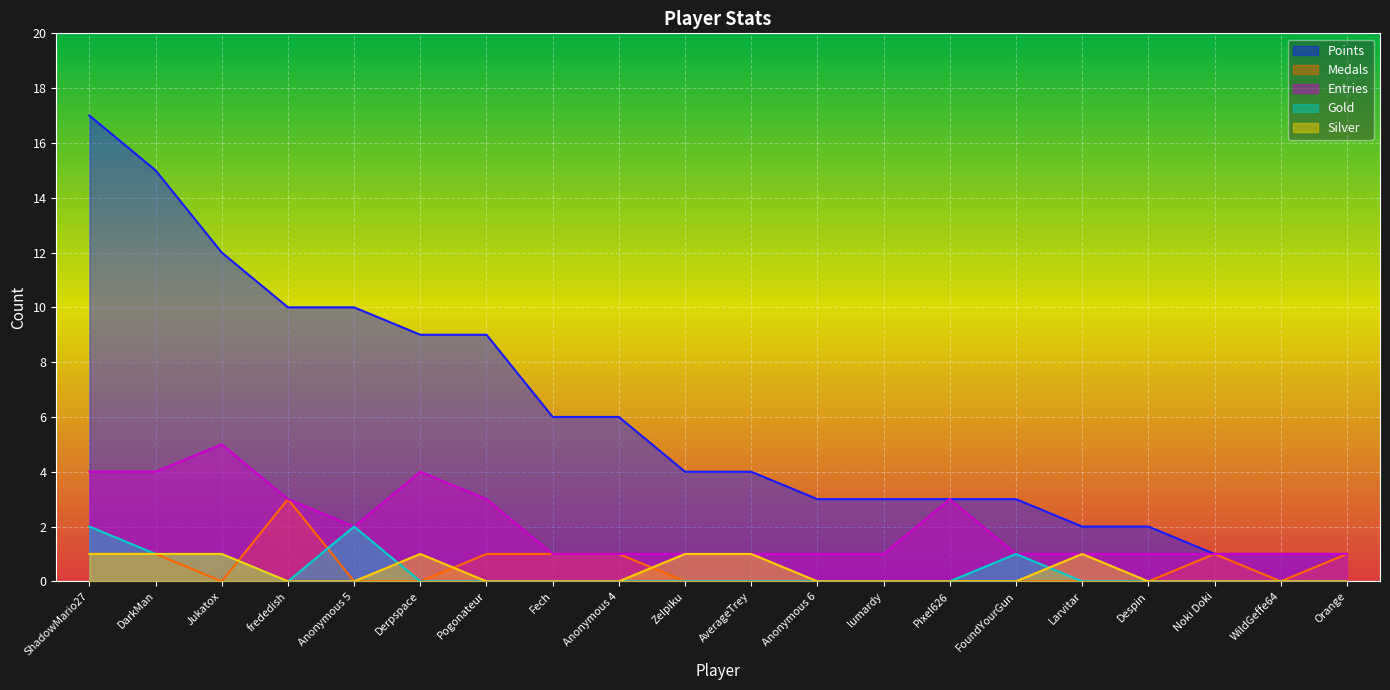

Where is Entries nearest to the value 3?

frededish